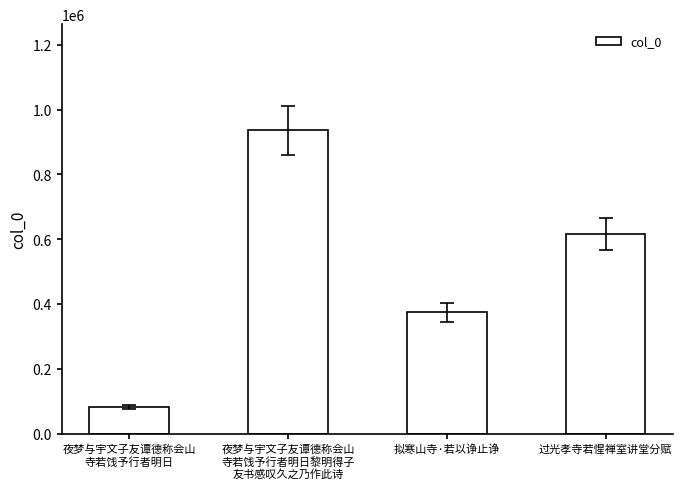

Reading right to left, what are all the values shown in this chart?

过光孝寺若惺禅室讲堂分赋=617393	拟寒山寺·若以诤止诤=374453	夜梦与宇文子友谭德称会山
寺若饯予行者明日黎明得子
友书感叹久之乃作此诗=936054	夜梦与宇文子友谭德称会山
寺若饯予行者明日=83087